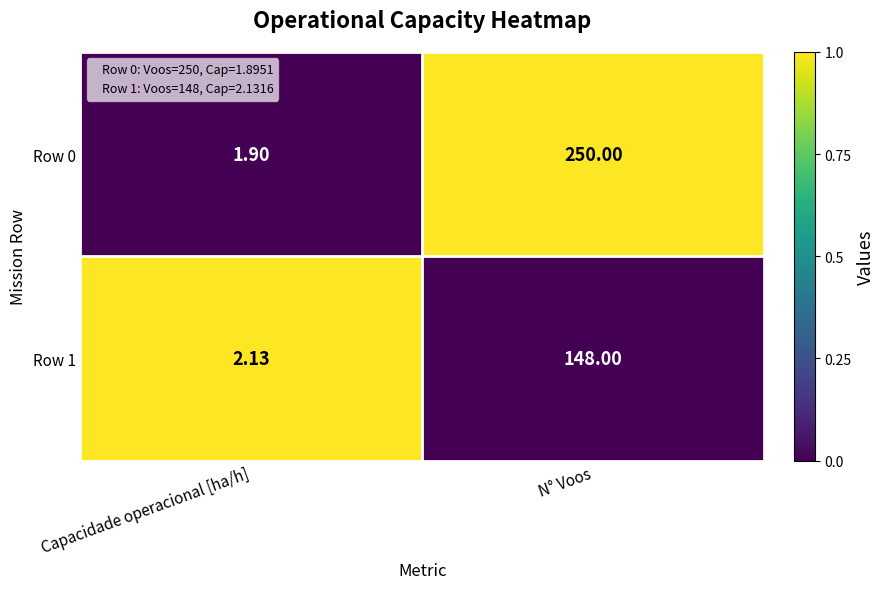

Which series has the largest range (max minus min)?

Row 0